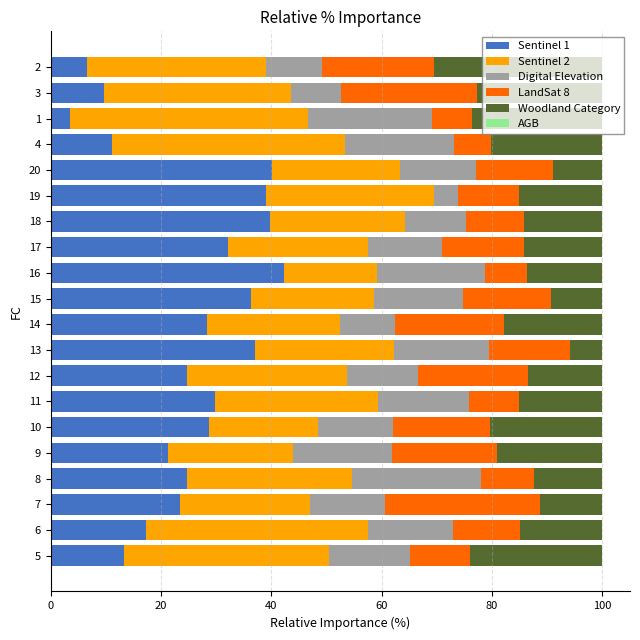

How many groups of bars are there?

20